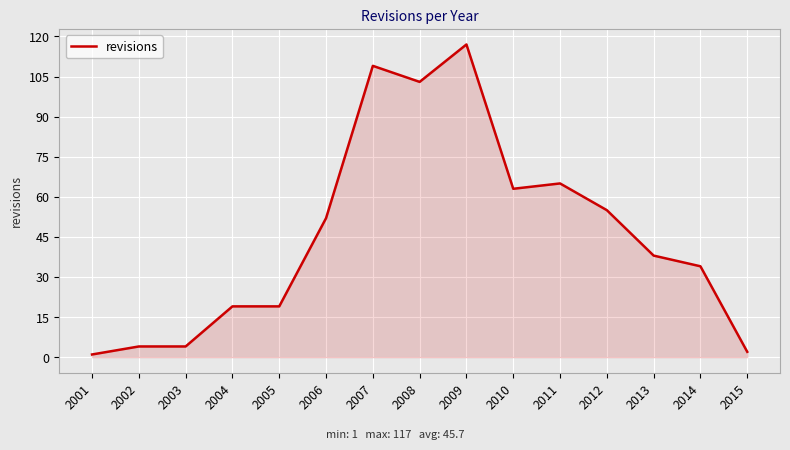

Which has a higher value, 2013 or 2012?

2012